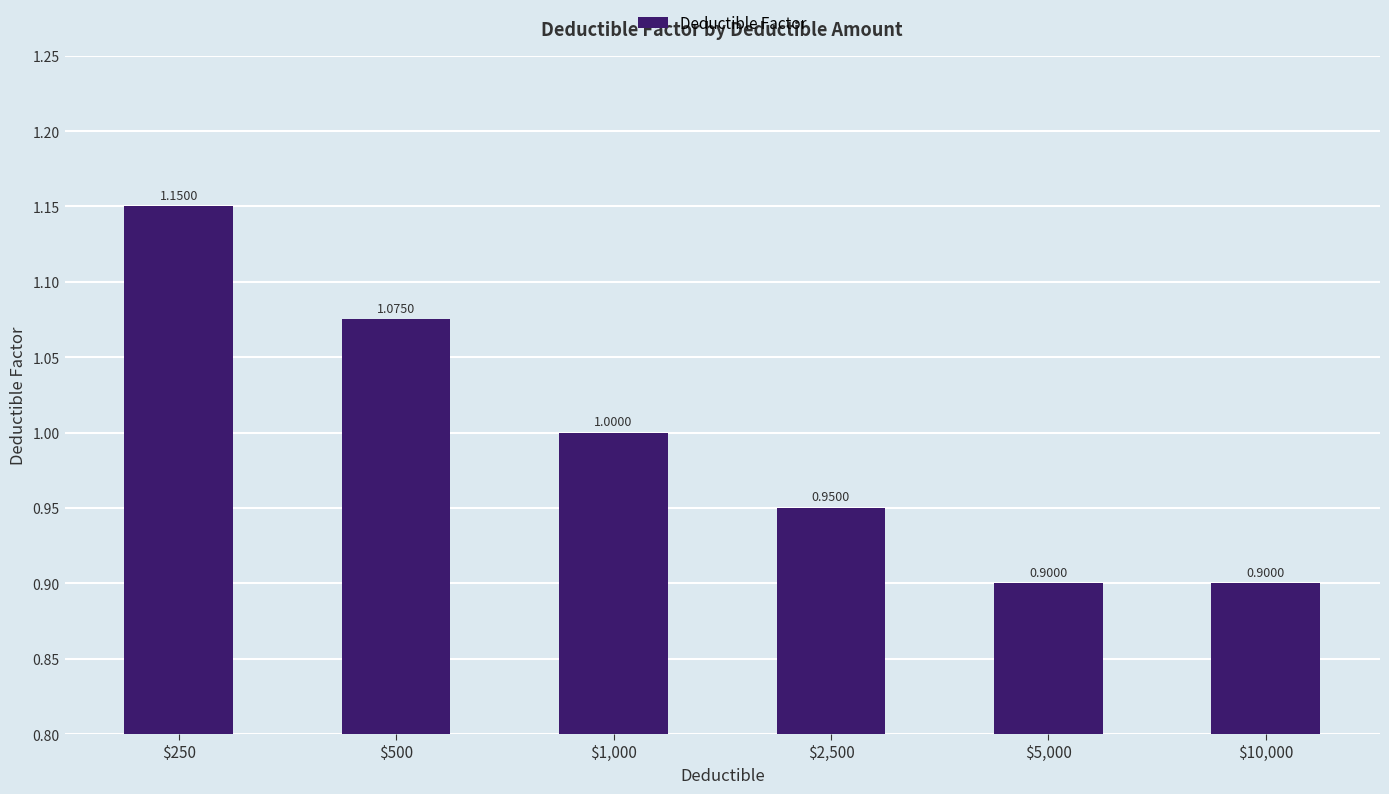

Does the chart contain stacked bars?

No